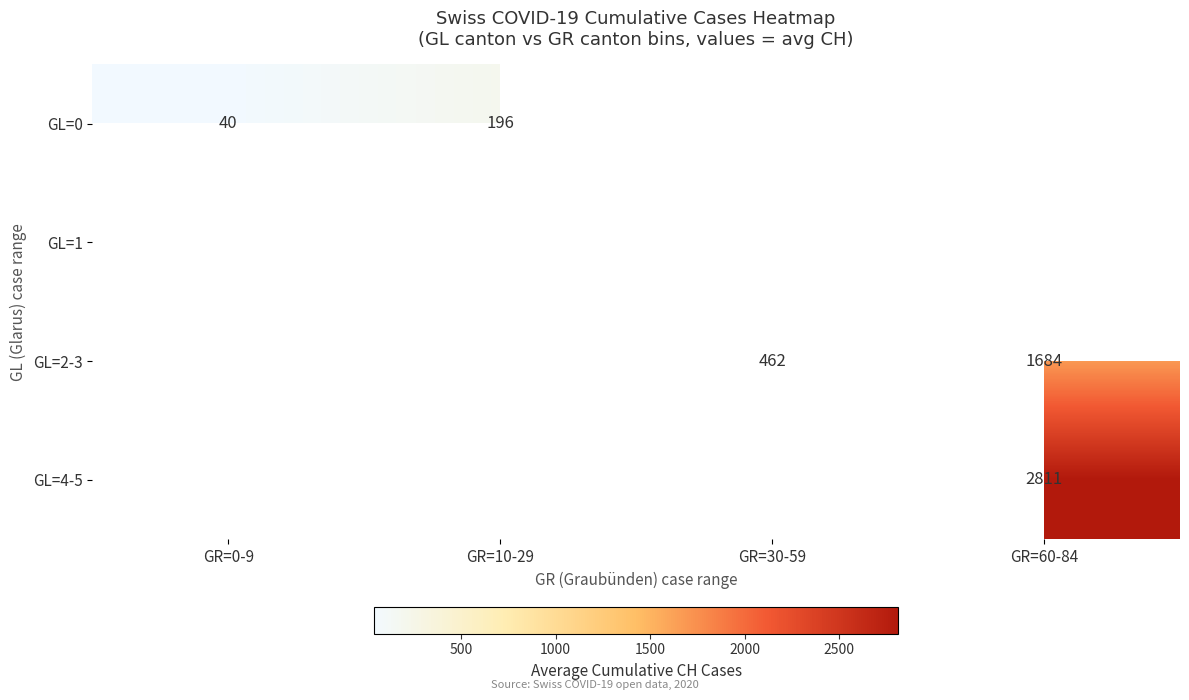

Which series has the largest range (max minus min)?

GL=0